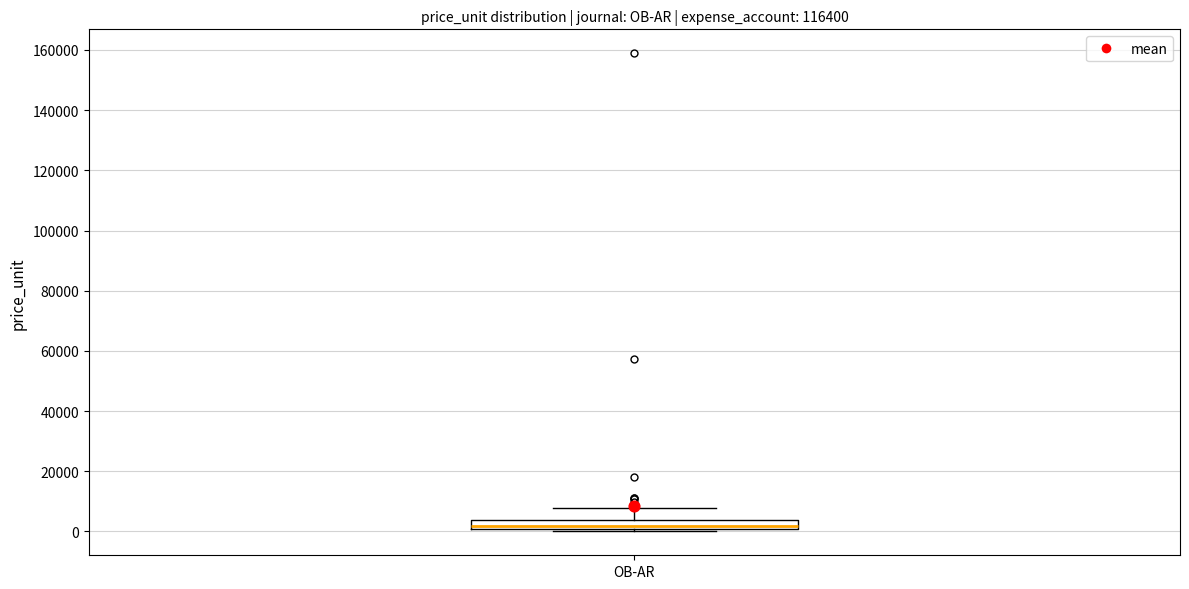

Where does the median line of the box for OB-AR sit on the y-axis? The values are not printed on the chart, so give them approximately, as read against the axis.

2000